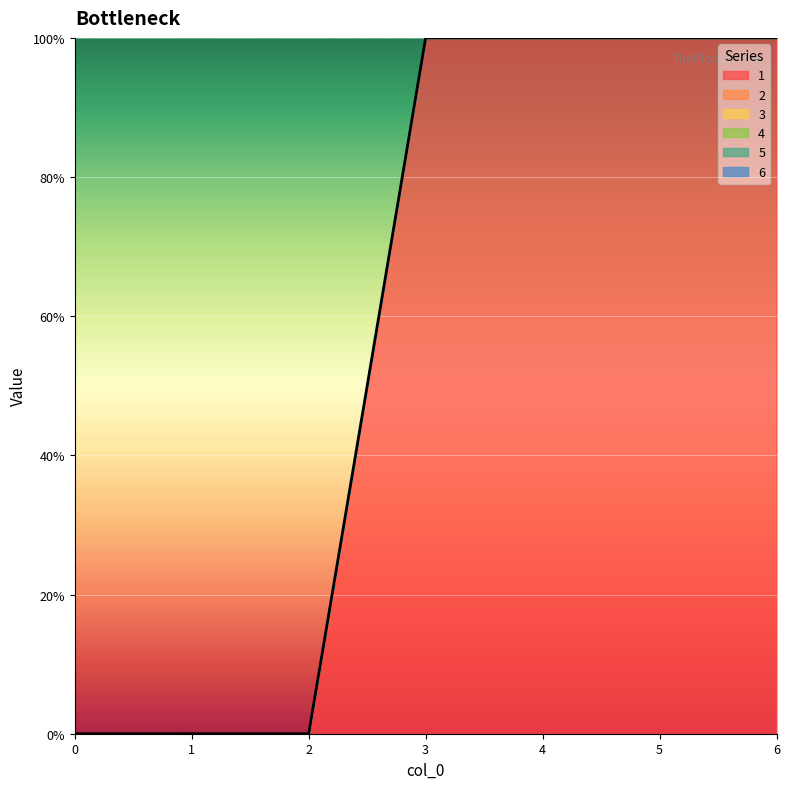

Which has a higher value, 3 or 2?

3